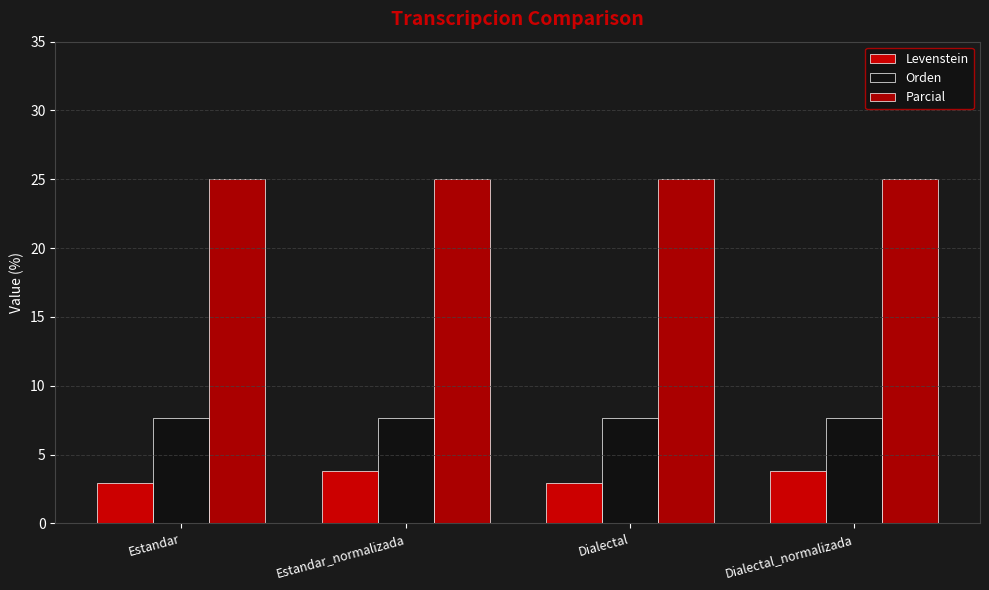

What is the lowest value of the Levenstein series?

2.9